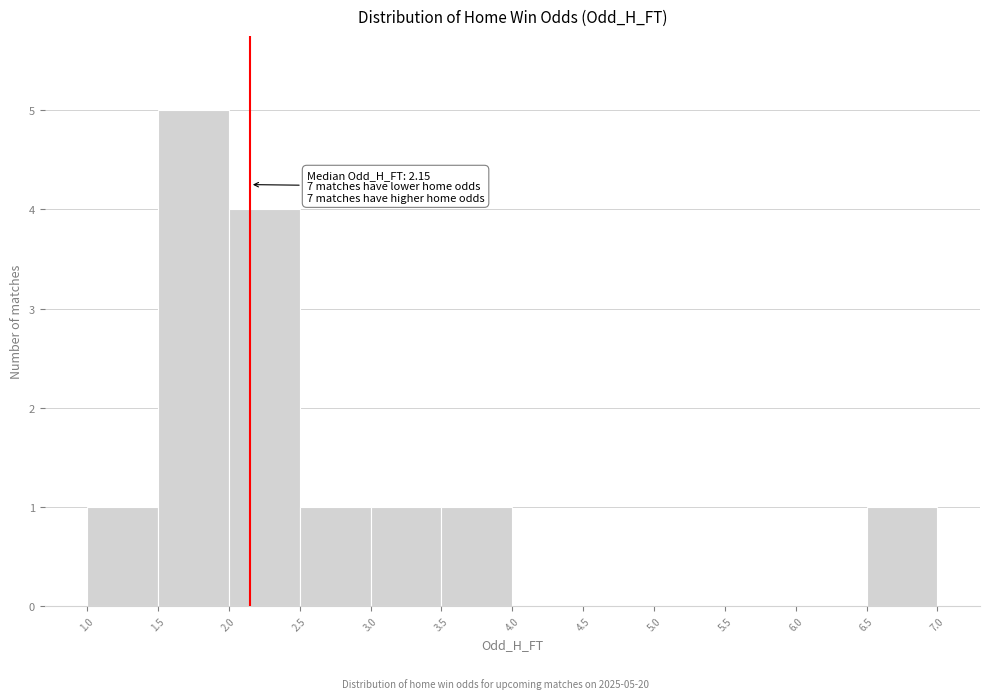

Over which range of the x-axis is the bar tallest?

1.5 to 2.0